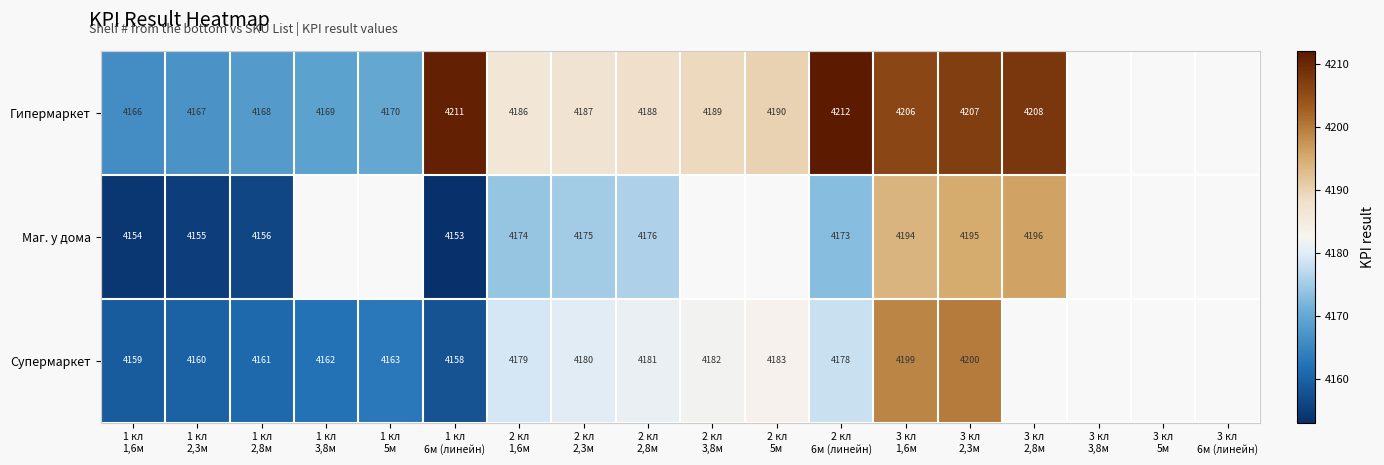

How many data points in Гипермаркет are less than 4190?

9